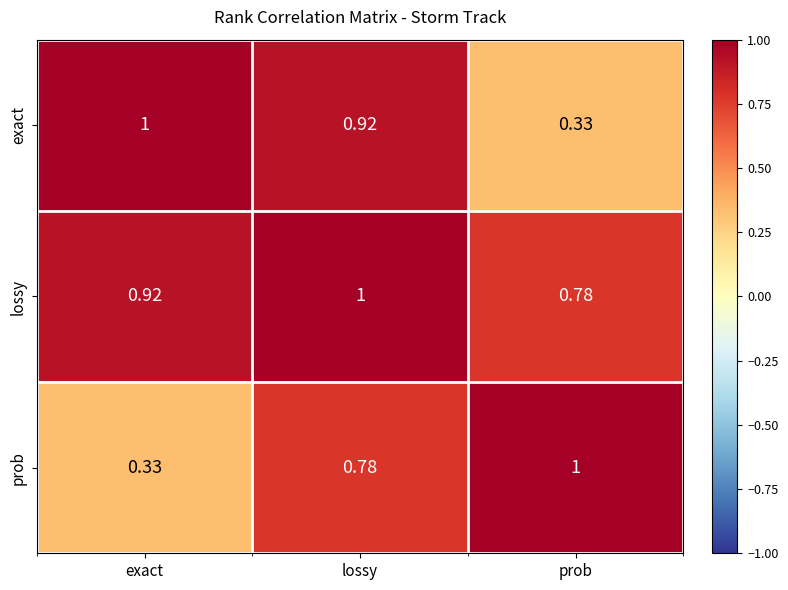

Rank the categories by exact value from lowest to highest.

prob, lossy, exact